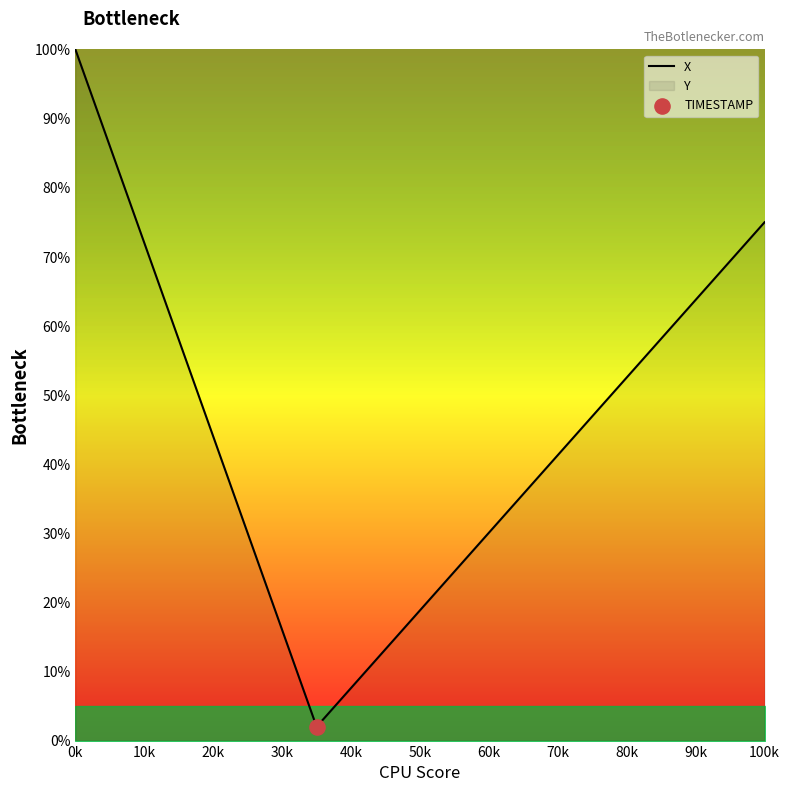

Between 70k and 10k, which is larger?

10k